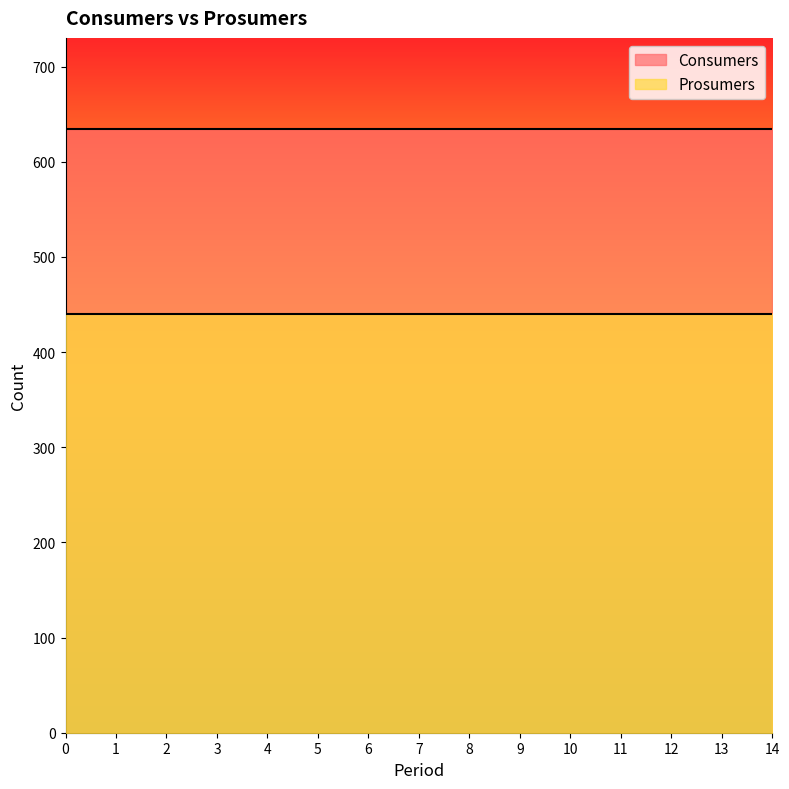

Reading left to right, what are all the values shown in this chart?

Consumers: 635	635	635	635	635	635	635	635	635	635	635	635	635	635	635
Prosumers: 440	440	440	440	440	440	440	440	440	440	440	440	440	440	440